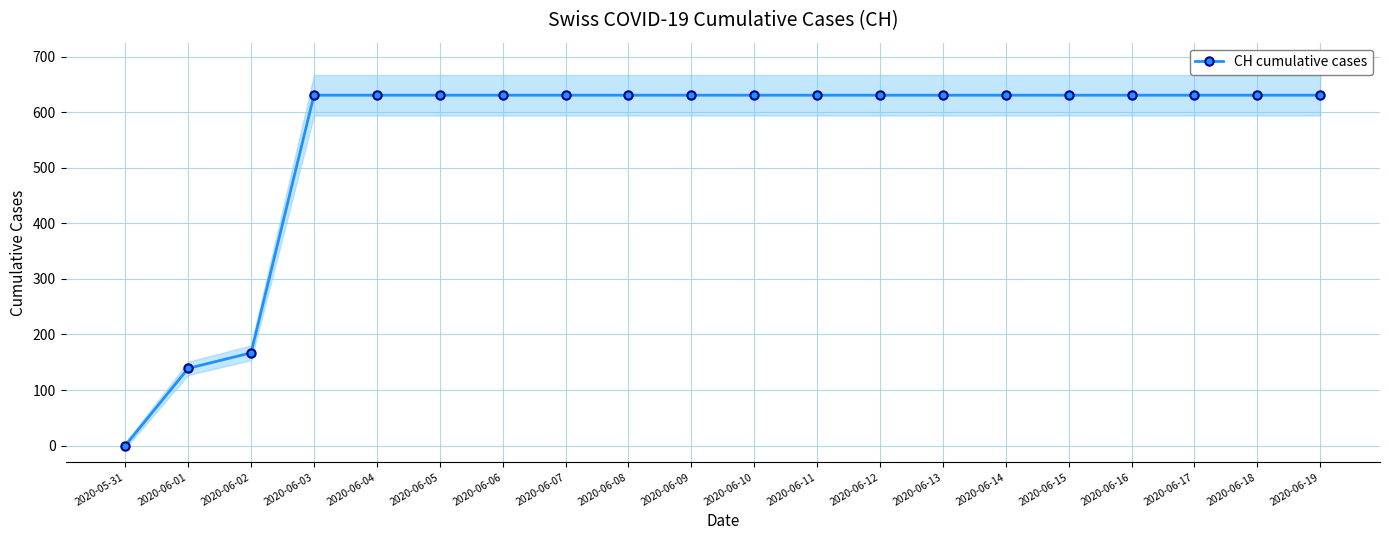

Reading left to right, list all the values displayed in this chart.

0	139	167	631	631	631	631	631	631	631	631	631	631	631	631	631	631	631	631	631